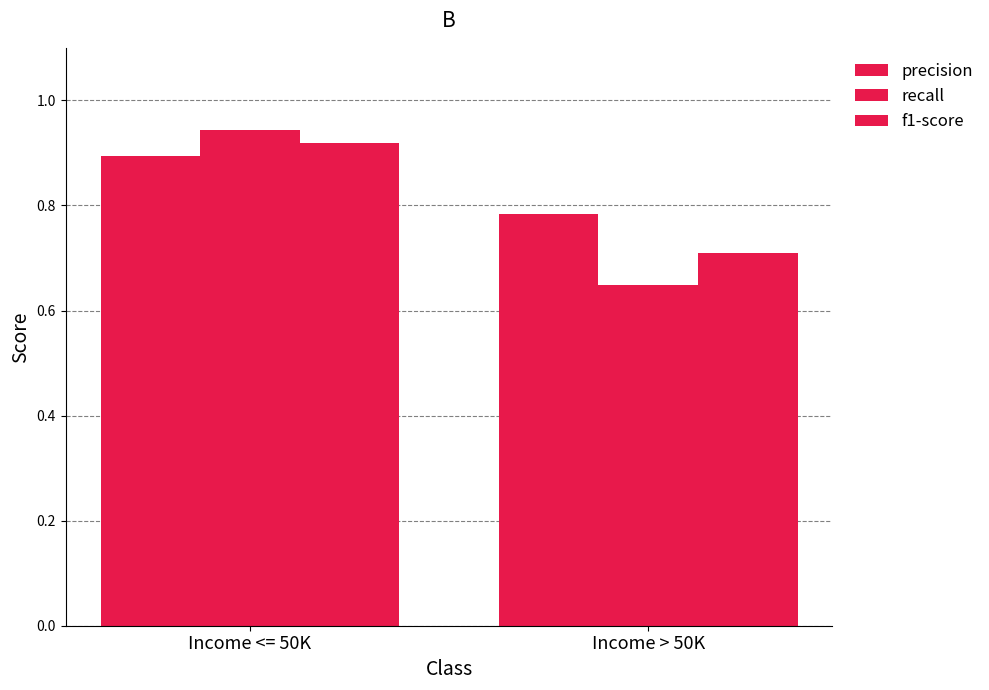

Count the number of categories in the chart.

2